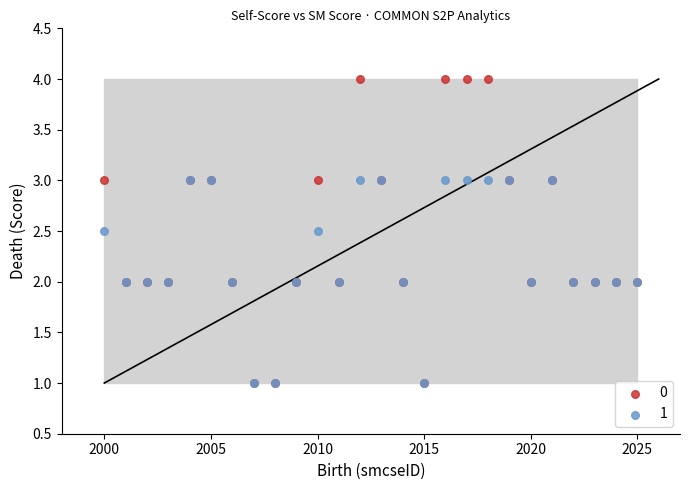

What are all the series names shown in the legend?

0, 1